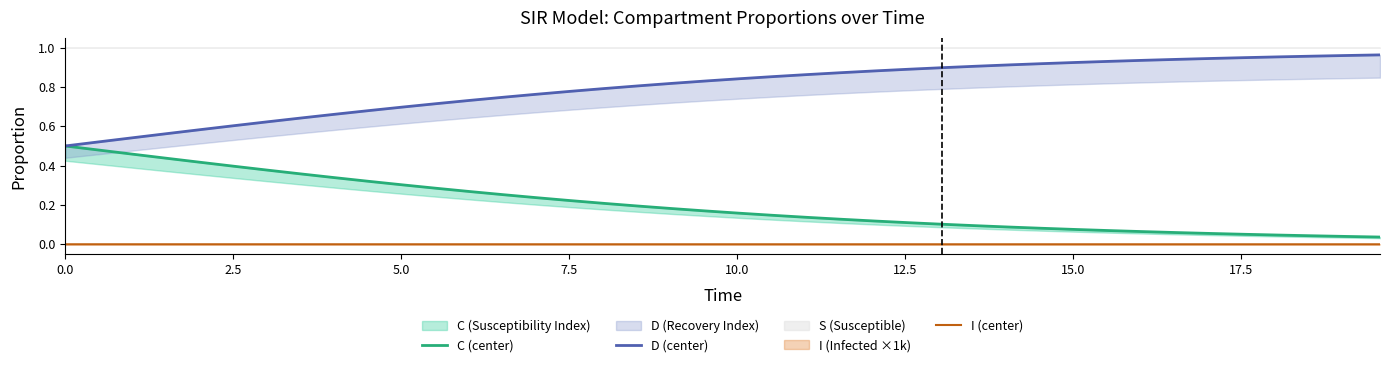

True or false: D (center) has a value of 0.4 at 12.

False